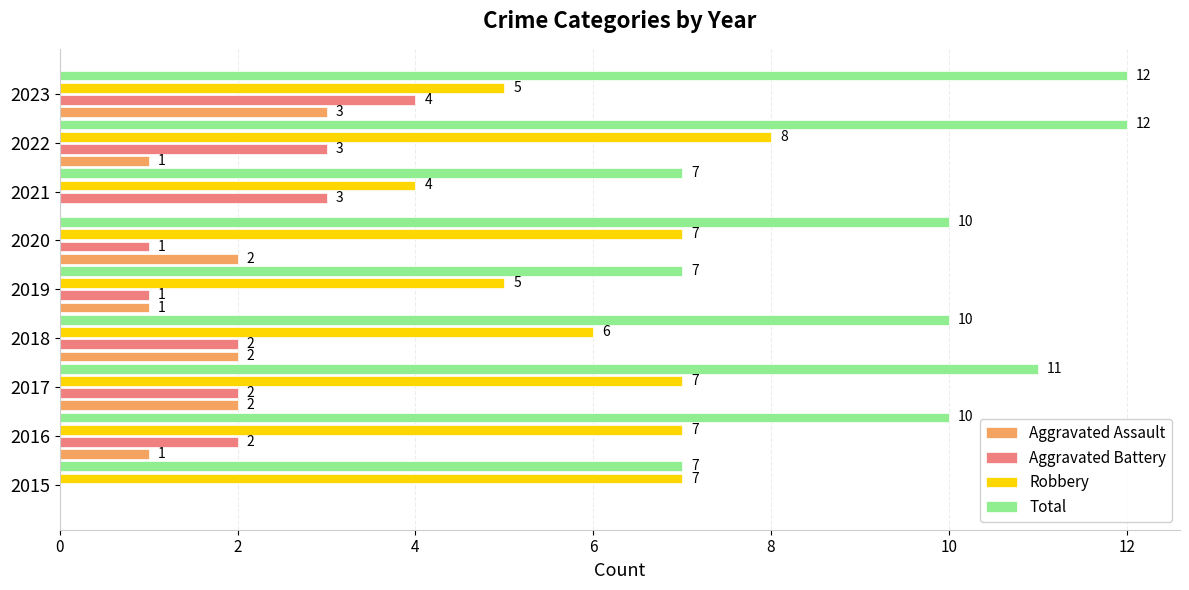

How many Total values are between 7 and 11?

7